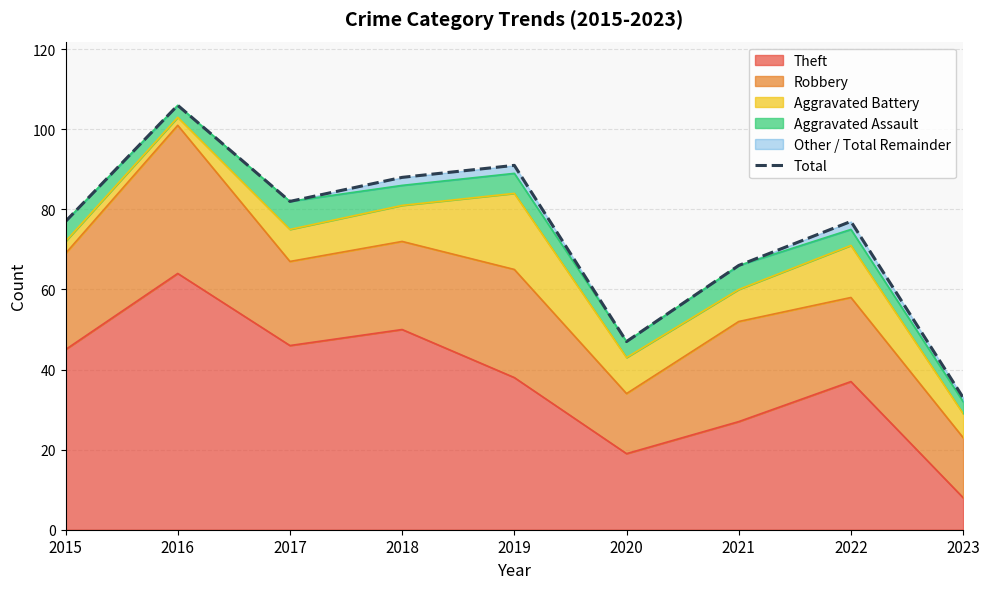

How many interior local valleys (lower than both neighbors) does the data have?

2